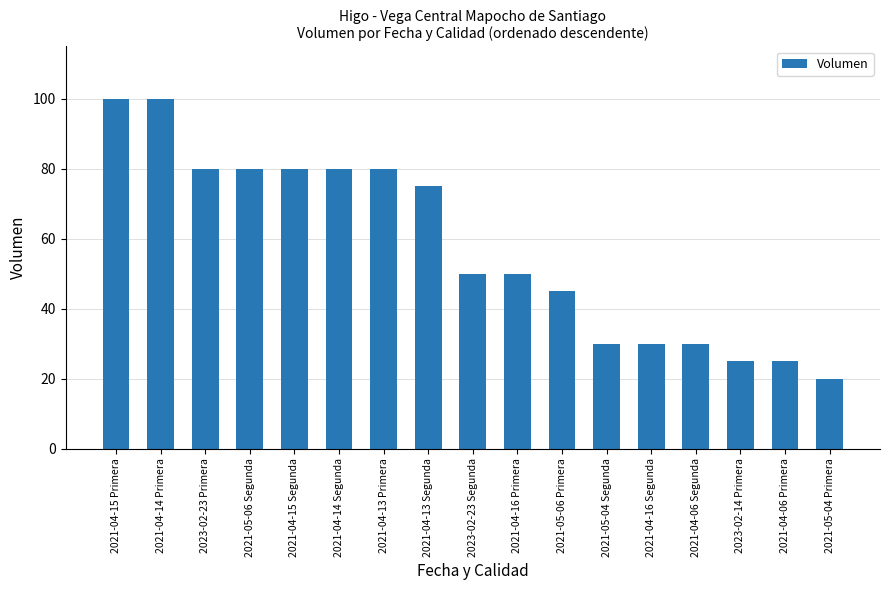

Is it true that the value at 2021-05-04 Segunda is 30?

True